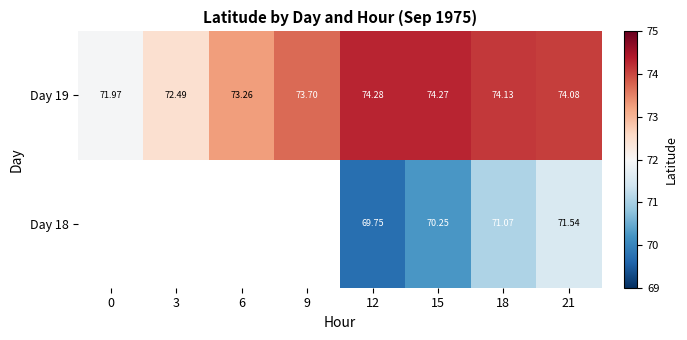

List the labels in order of Day 19 value, largest first.

12, 15, 18, 21, 9, 6, 3, 0